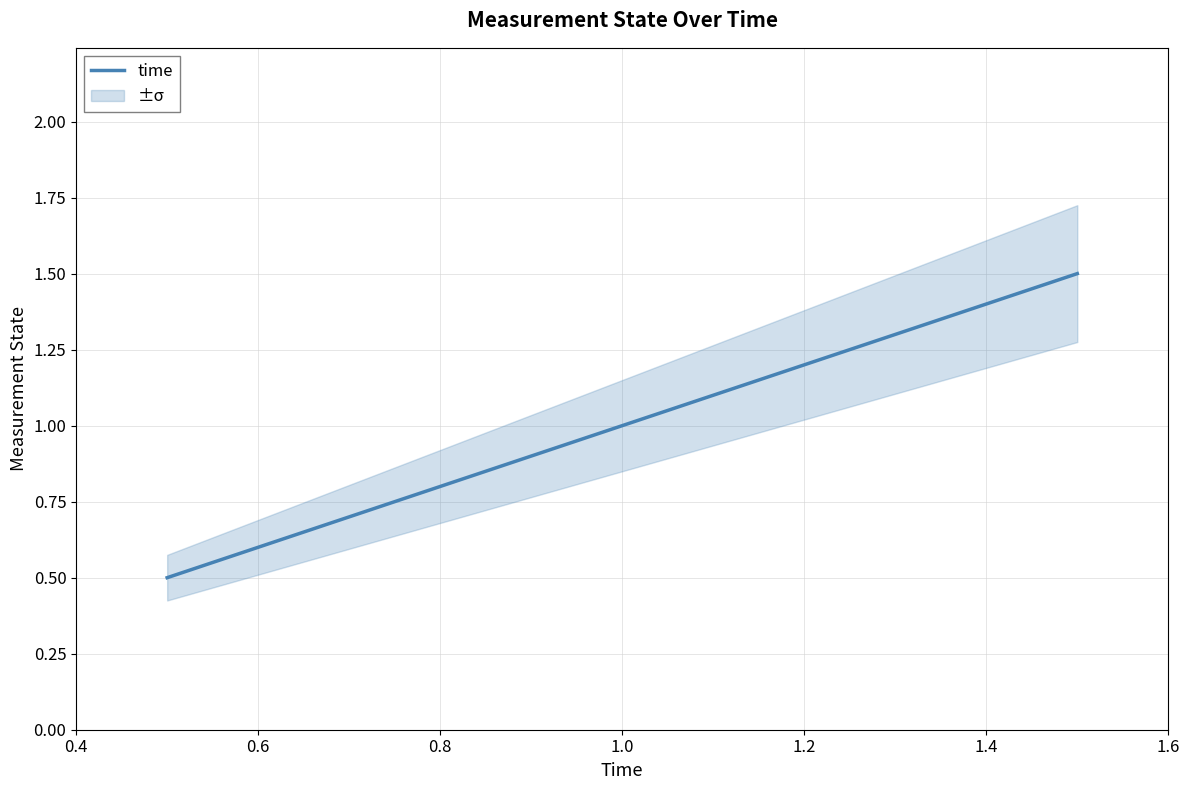

What is the value of the 1st point from the left?

0.5